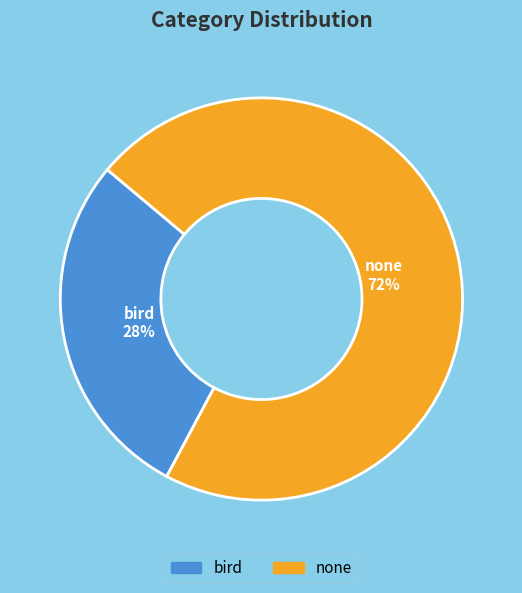

The none slice represents 80% of the pie. True or false?

False